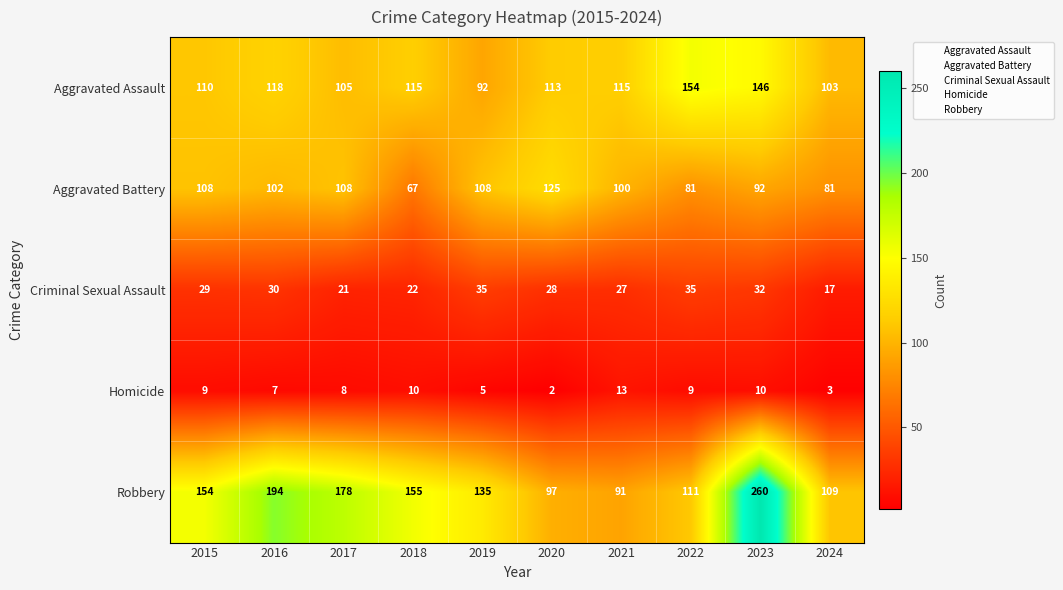

At which category does the chart reach its minimum across all series?

2020